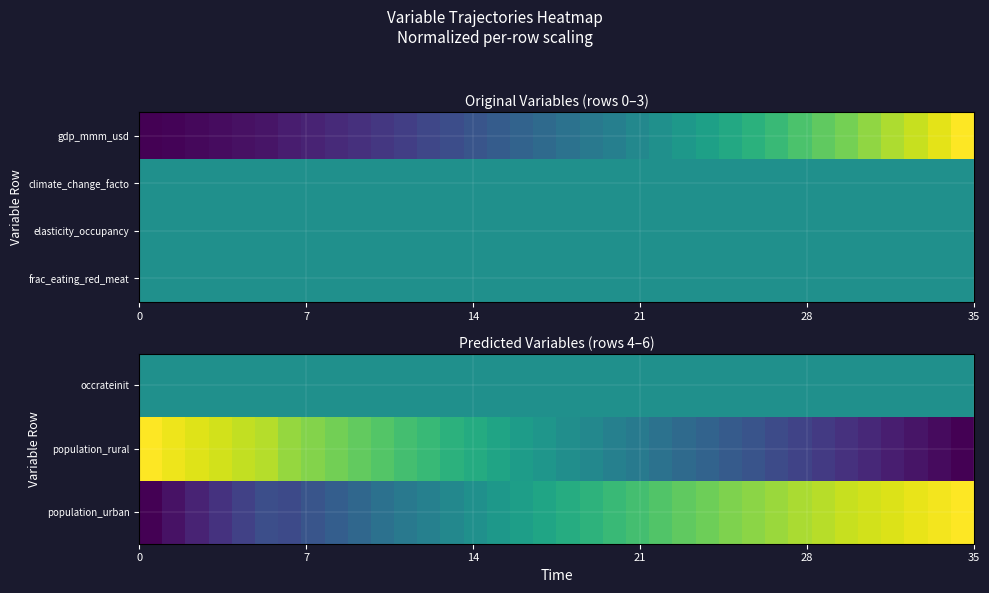

What is the maximum value shown in the chart?

1.0